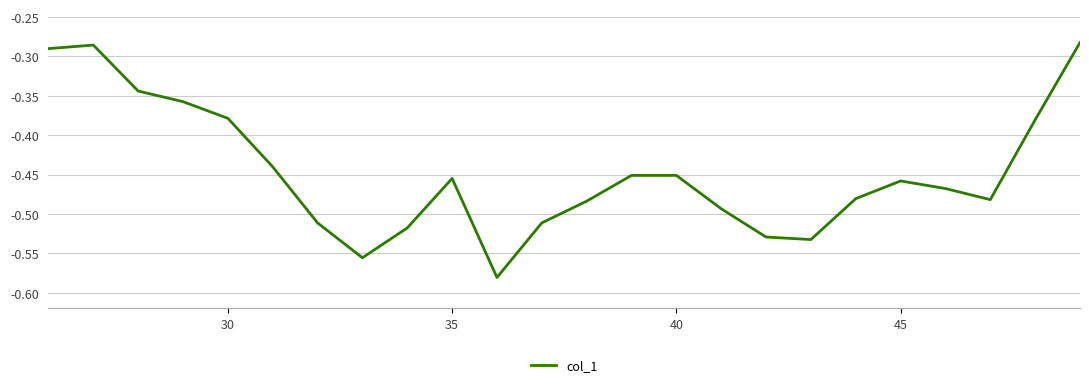

Reading right to left, list all the values displayed in this chart.

-0.3	-0.4	-0.5	-0.5	-0.5	-0.5	-0.5	-0.5	-0.5	-0.5	-0.5	-0.5	-0.5	-0.6	-0.5	-0.5	-0.6	-0.5	-0.4	-0.4	-0.4	-0.3	-0.3	-0.3